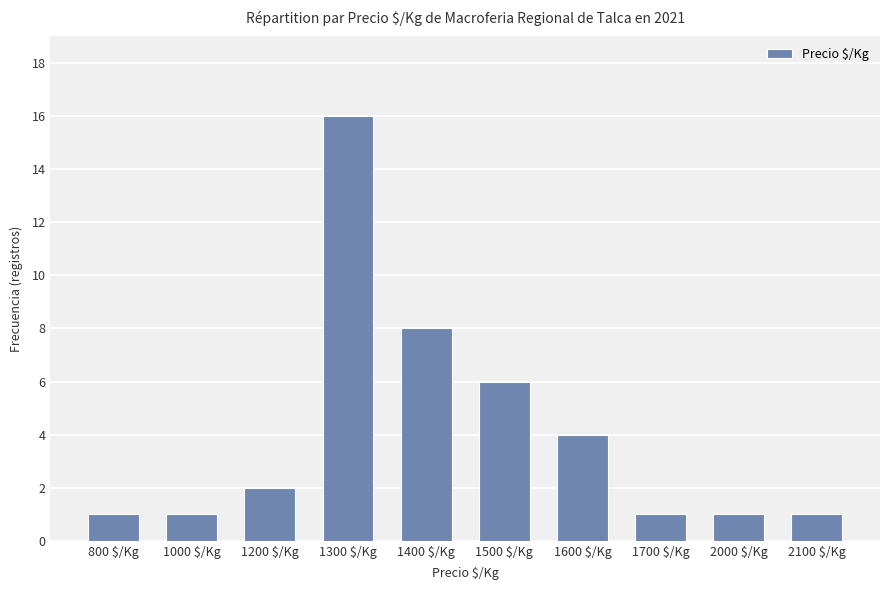

Is it true that the value at 800 $/Kg is 1?

True